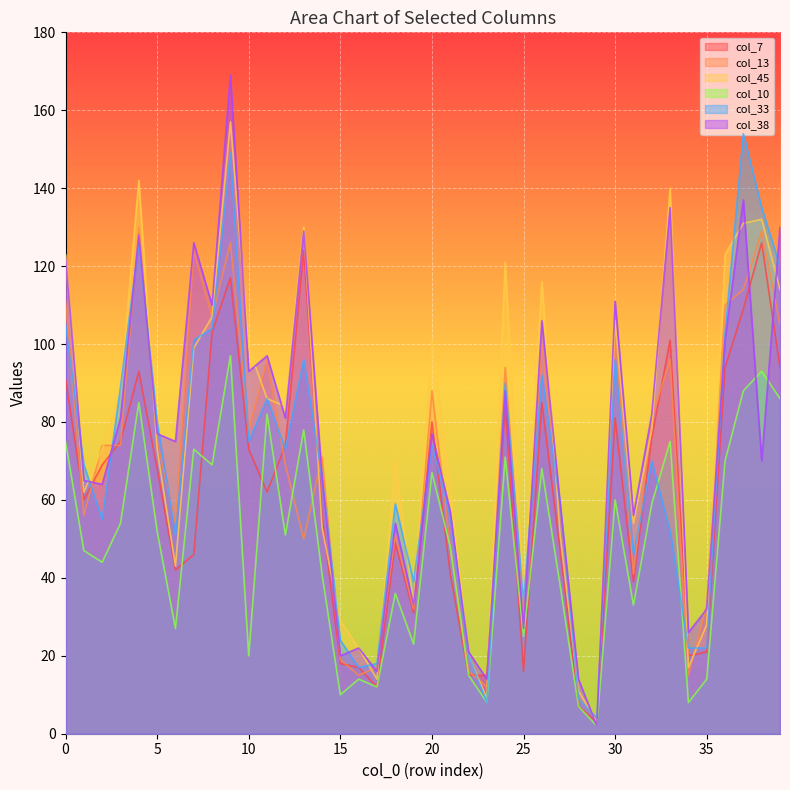

Reading left to right, extract all data points from this chart.

col_7: 91	60	69	75	93	68	42	46	103	117	73	62	74	124	56	18	17	12	49	31	80	41	15	15	84	16	85	47	7	3	81	39	76	101	20	21	94	109	126	94
col_13: 111	56	74	74	130	75	54	124	107	126	78	96	69	50	71	19	15	17	51	32	88	48	16	12	94	30	100	57	9	4	104	41	81	96	15	33	110	114	129	105
col_45: 123	62	73	88	142	73	43	99	107	157	99	86	84	130	53	29	22	14	70	33	101	63	20	9	121	34	116	51	11	3	106	54	78	140	17	28	123	131	132	114
col_10: 75	47	44	54	85	52	27	73	69	97	20	82	51	78	41	10	14	12	36	23	67	48	15	8	71	25	68	38	7	2	60	33	59	75	8	14	70	88	93	86
col_33: 105	69	55	89	126	80	51	101	104	149	75	86	73	96	66	24	17	18	59	39	74	56	20	8	90	34	92	59	9	4	96	46	70	52	22	22	103	154	135	120
col_38: 122	65	64	81	128	77	75	126	110	169	93	97	81	129	66	20	22	16	54	33	77	57	21	14	88	27	106	59	14	2	111	56	82	135	26	32	101	137	70	130